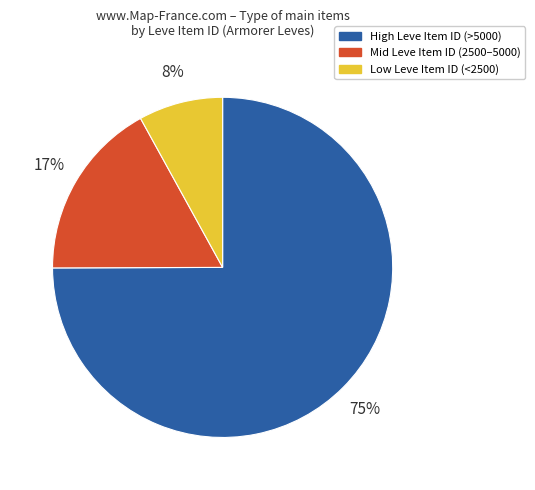

How many slices are in this pie chart?

3